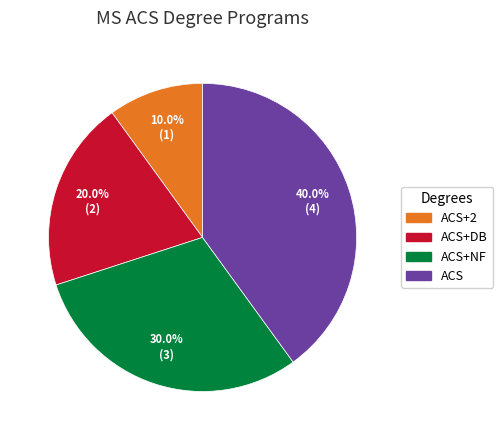

Count the number of slices in the pie.

4